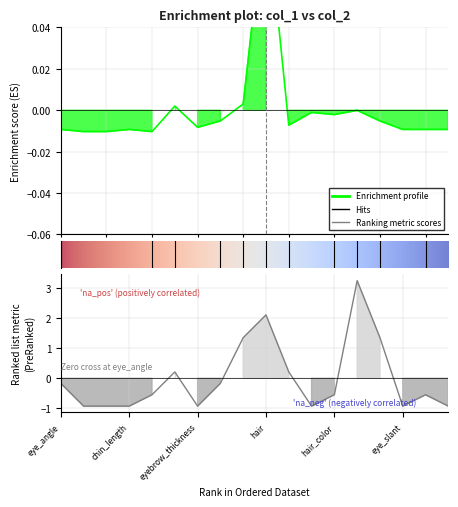

Rank the series at eyebrow_shape from lowest to highest value.

col_2, col_1